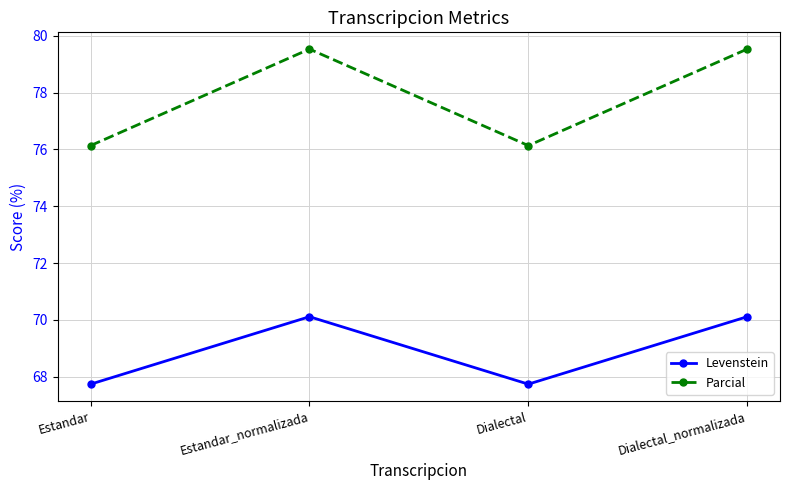

The Parcial series shows 41.8 at Dialectal. True or false?

False